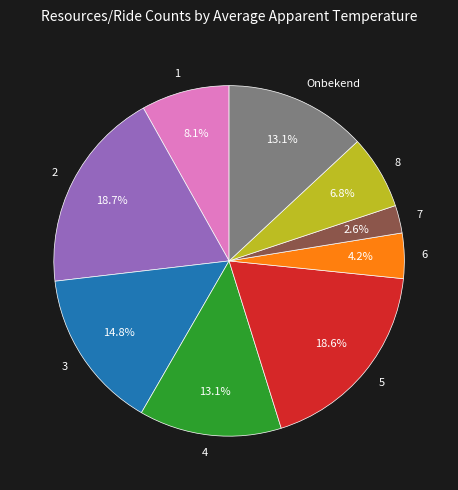

Does 2 account for over 50% of the chart?

No